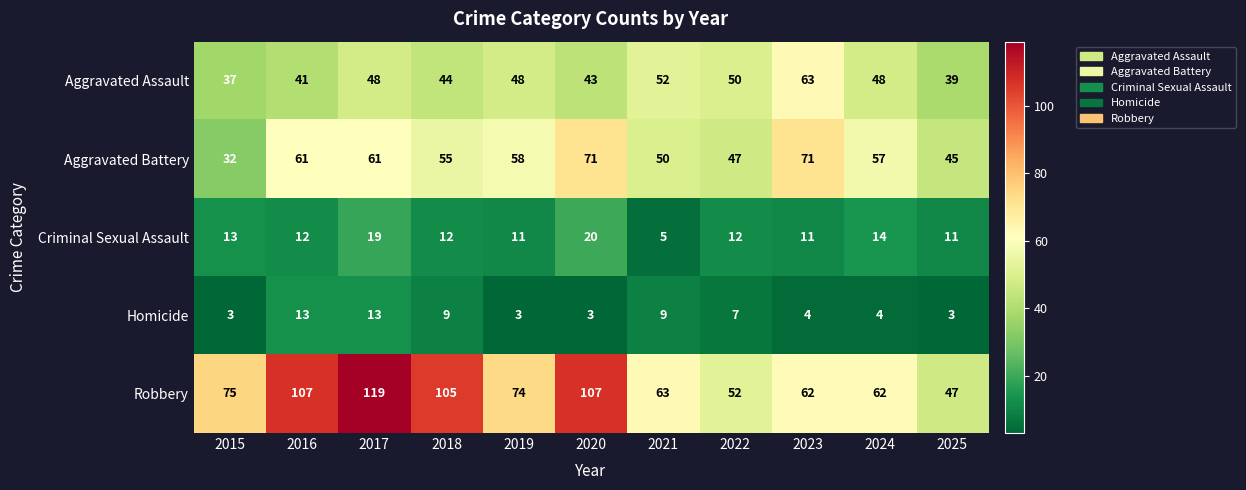

Which series changed the most between 2015 and 2018?

Robbery